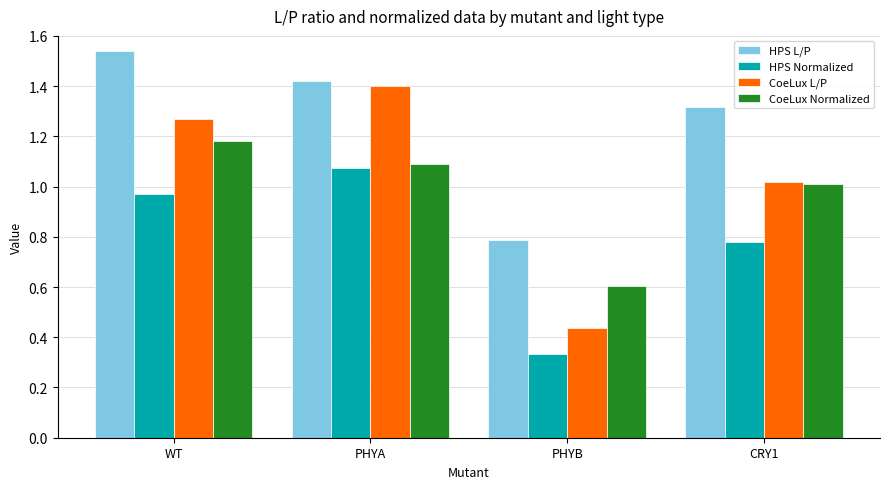

Which category has the lowest value in the CoeLux L/P series?

PHYB